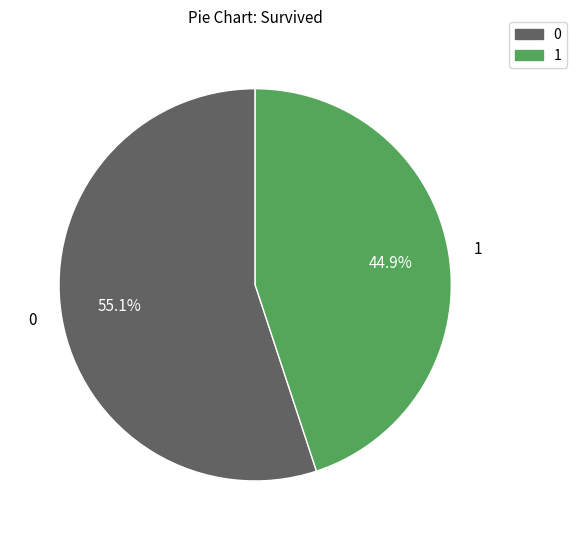

Which slice is the smallest?

1